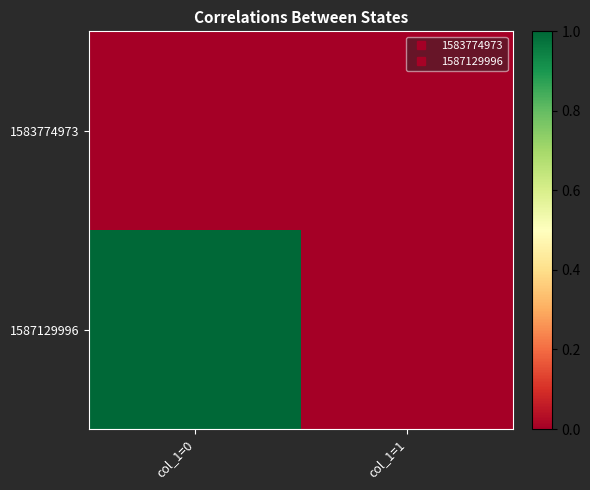

Which category has the lowest value across all series?

col_1=0